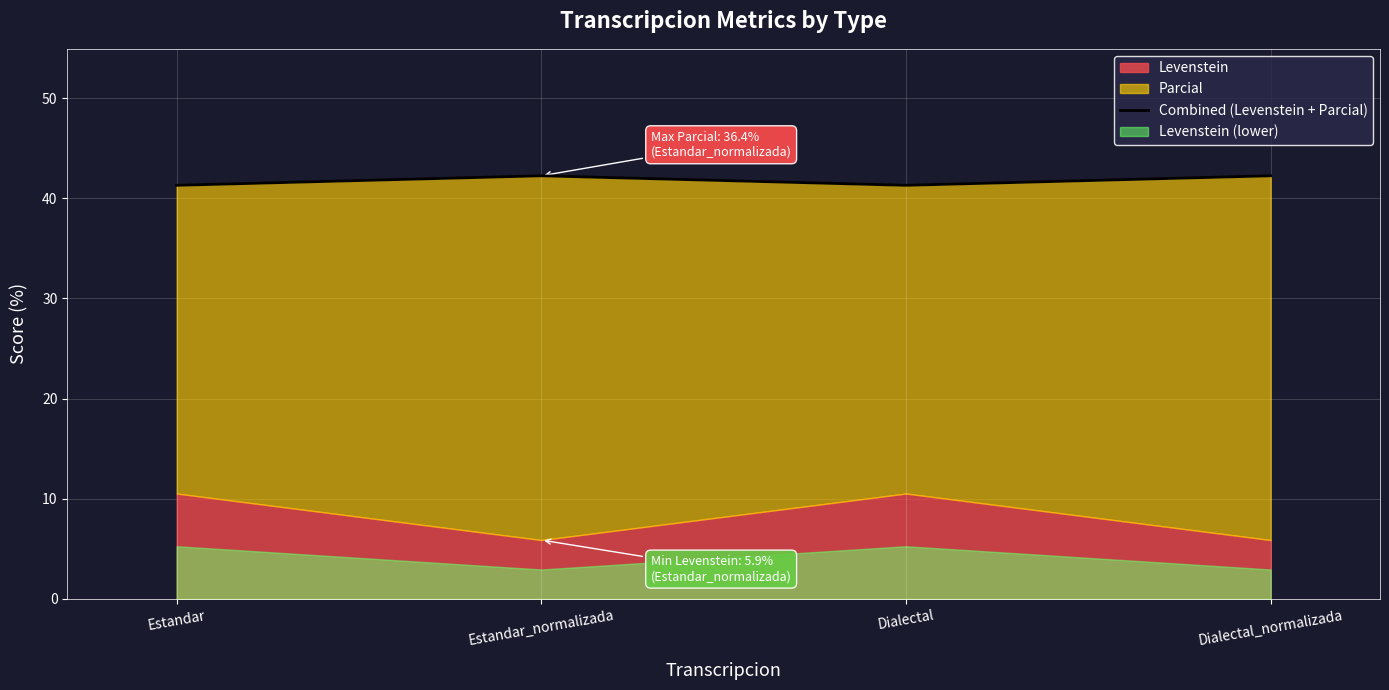

What is the ratio of the value at Dialectal to the value at Dialectal_normalizada?

1.0